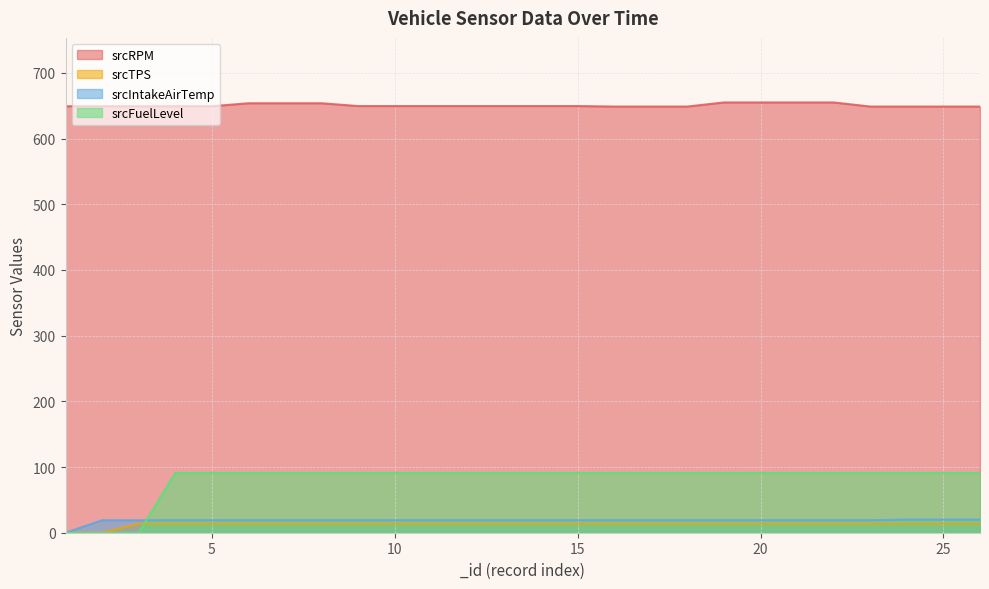

How many positive values does the srcFuelLevel series have?

23